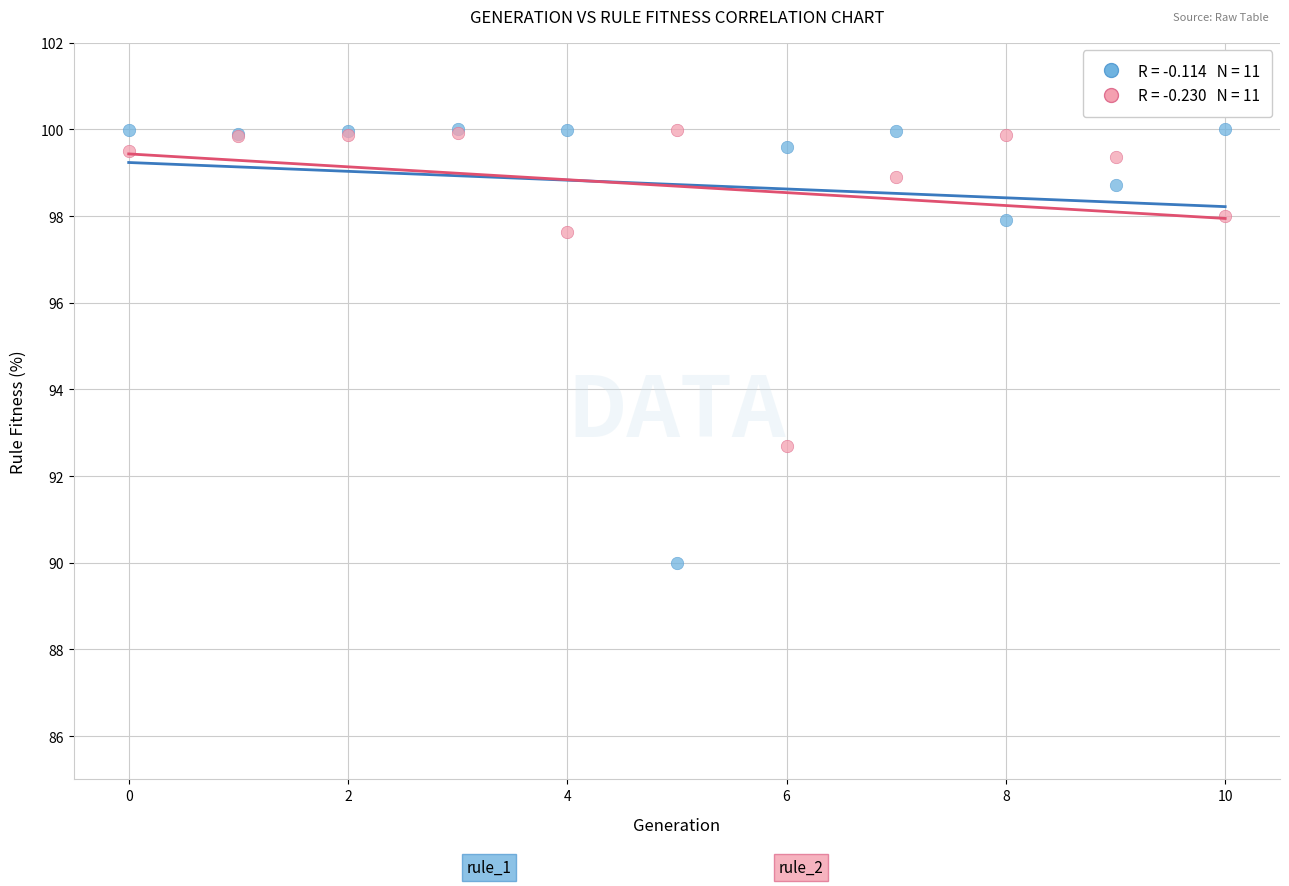

Across all series, what Y value is closest to 95?

92.7